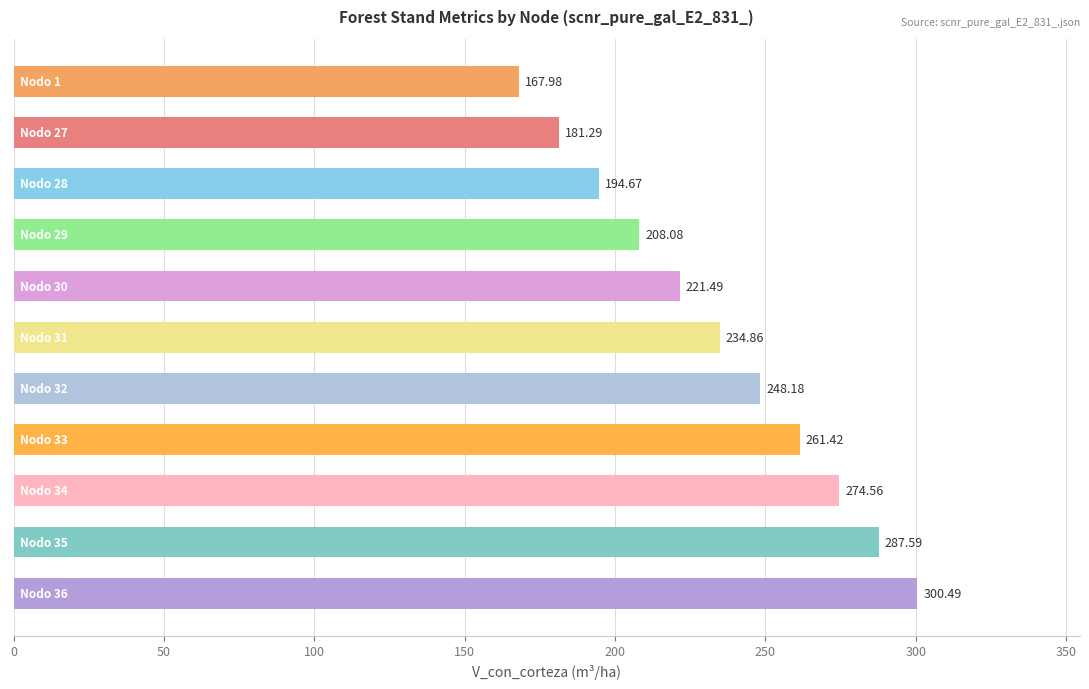

What is the difference between the maximum and second lowest values?

119.2